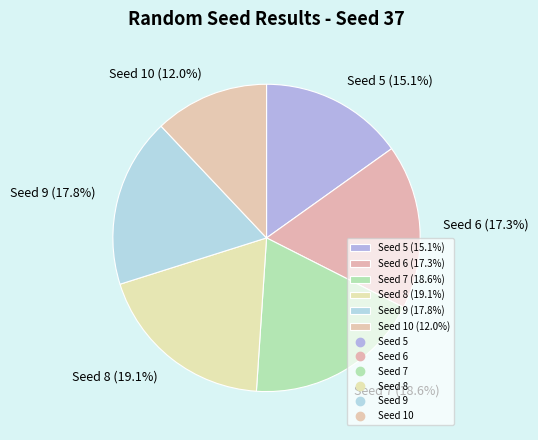

Does any single category account for the majority?

No